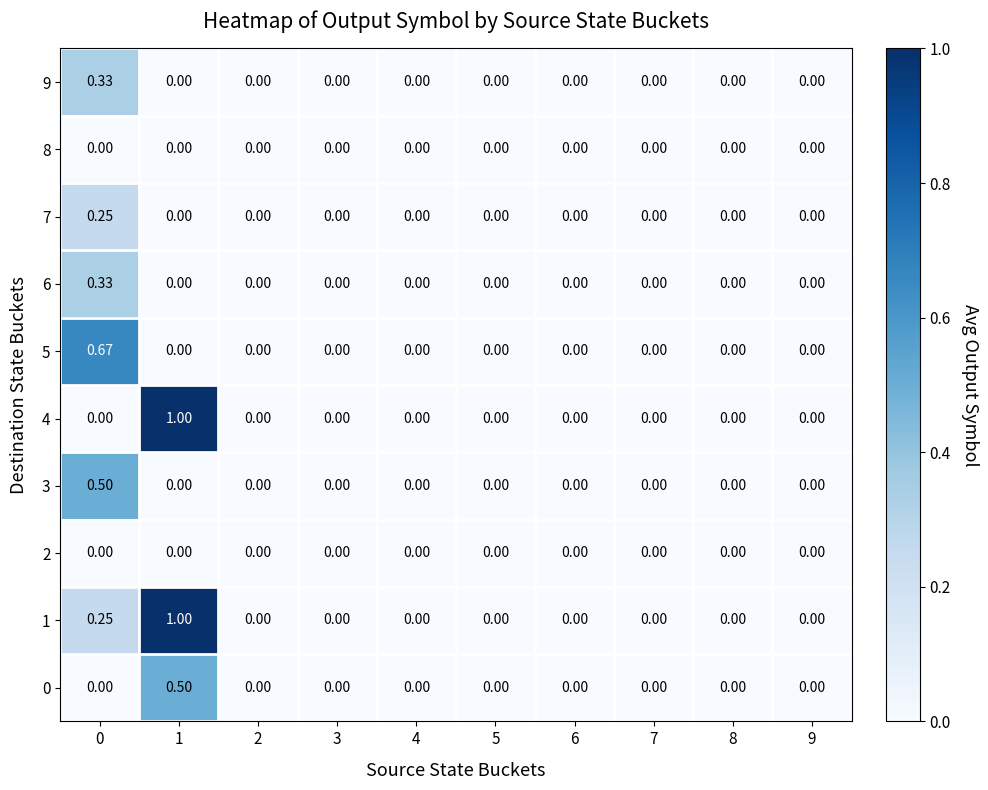

How many values in the 6 series exceed 0?

1